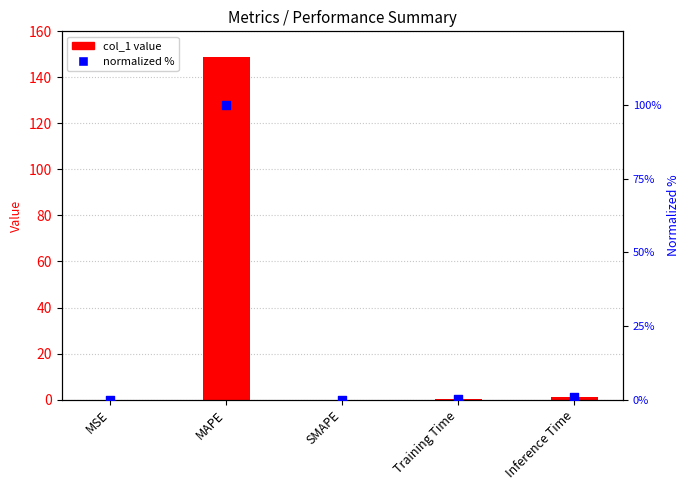

At which category is the sum across all series the highest?

MAPE